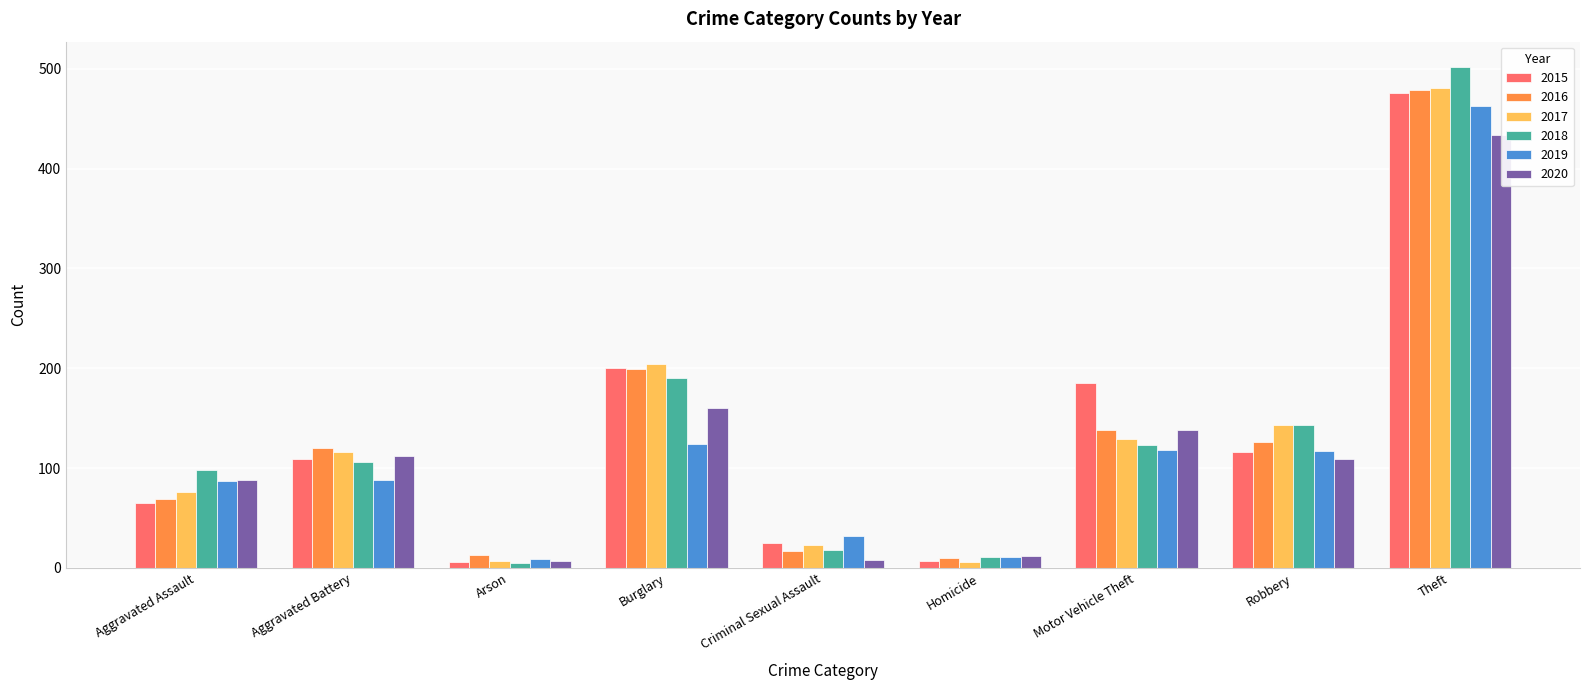

Reading left to right, list all the values displayed in this chart.

2015: 65	109	6	200	25	7	185	116	476
2016: 69	120	13	199	17	10	138	126	479
2017: 76	116	7	204	23	6	129	143	481
2018: 98	106	5	190	18	11	123	143	502
2019: 87	88	9	124	32	11	118	117	463
2020: 88	112	7	160	8	12	138	109	434